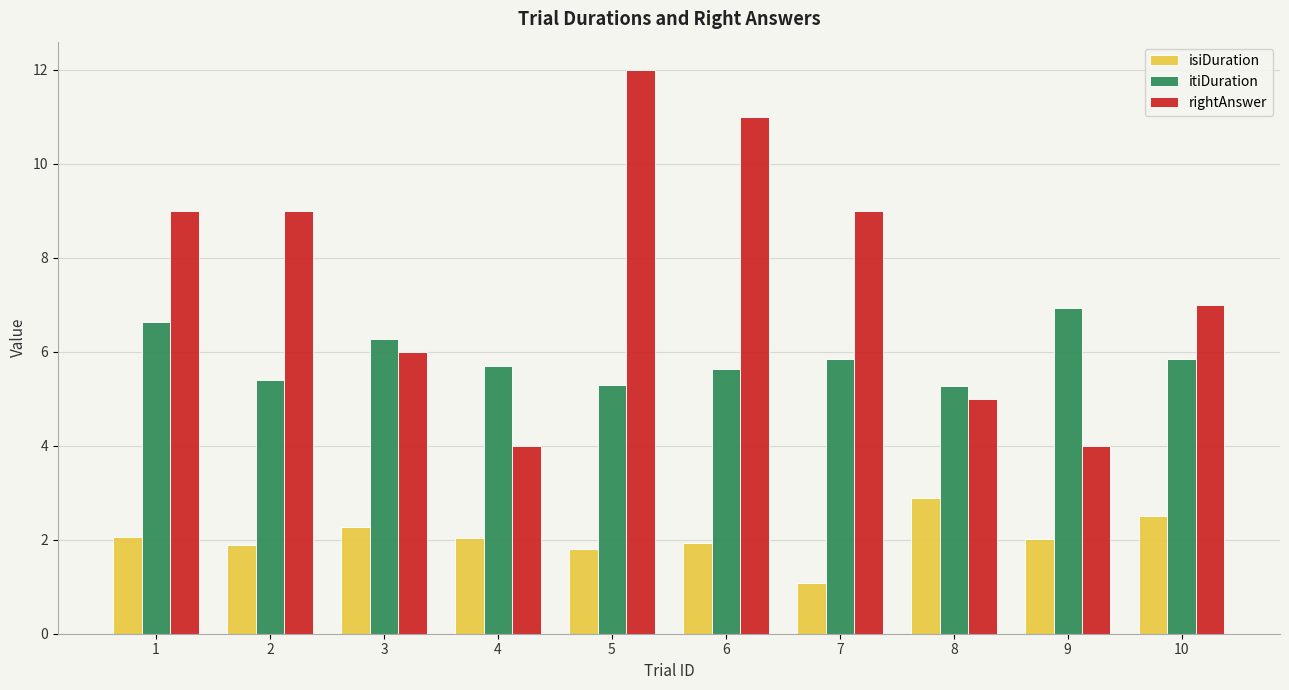

What is the value of the isiDuration bar at the 7th from the left?

1.1